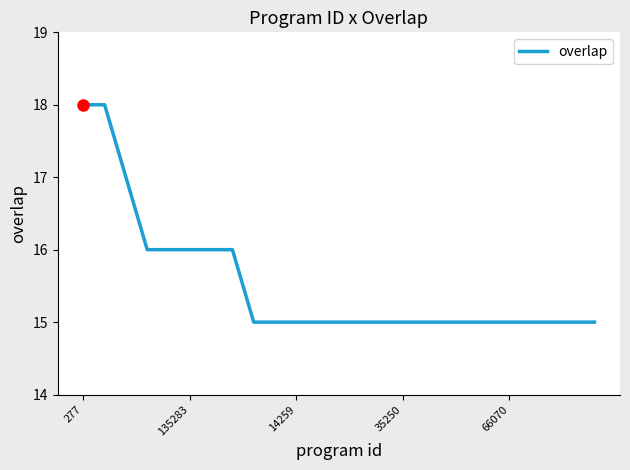

What is the maximum value shown in the chart?

18